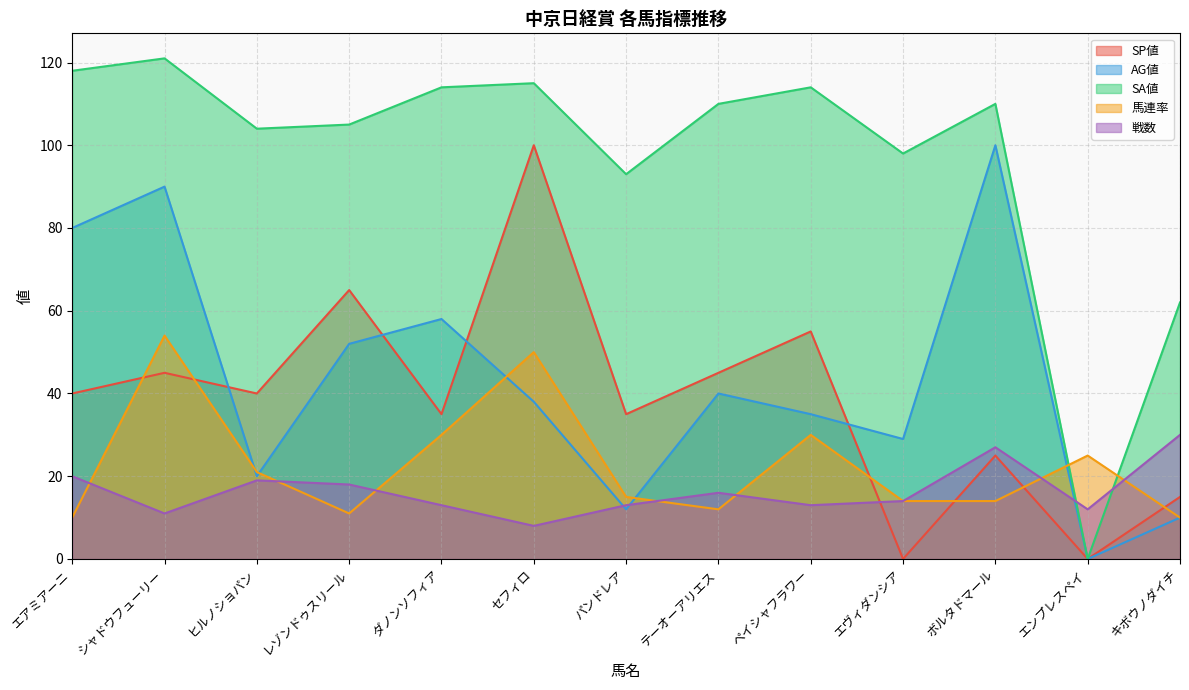

Where is SP値 nearest to the value 50?

シャドウフューリー